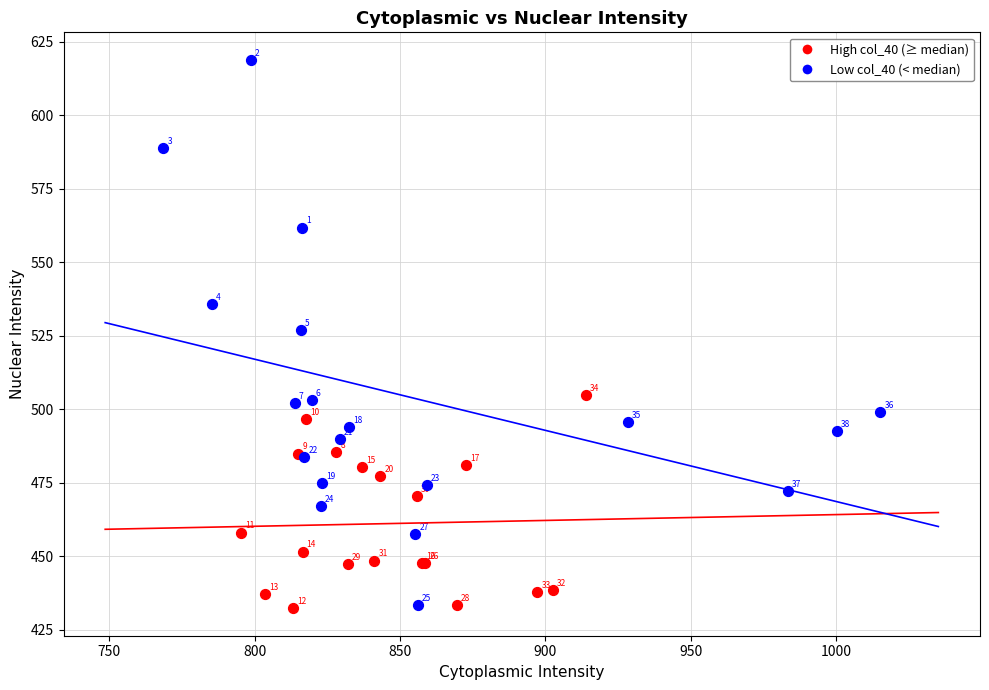

Which series has the widest spread of Y values?

Low col_40 (< median)